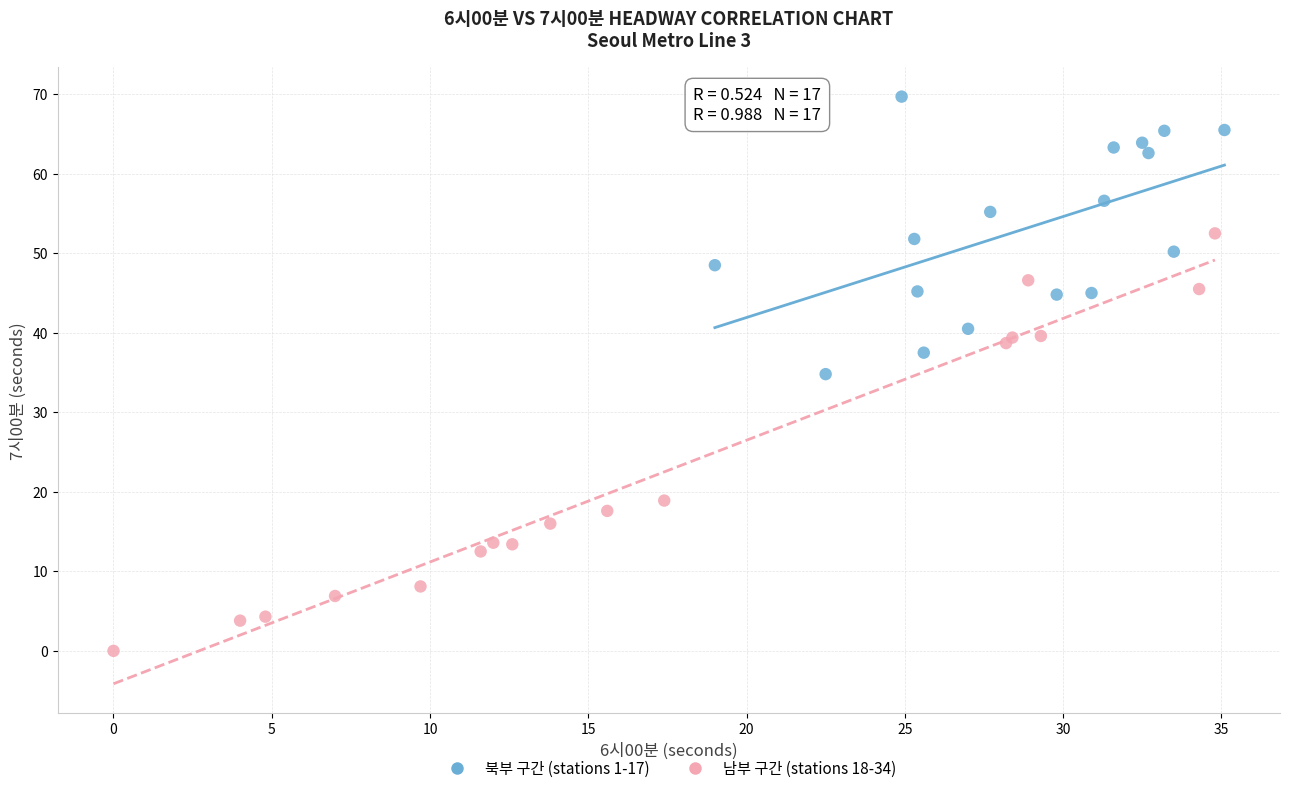

Which series contains the highest Y value?

북부 구간 (stations 1-17)